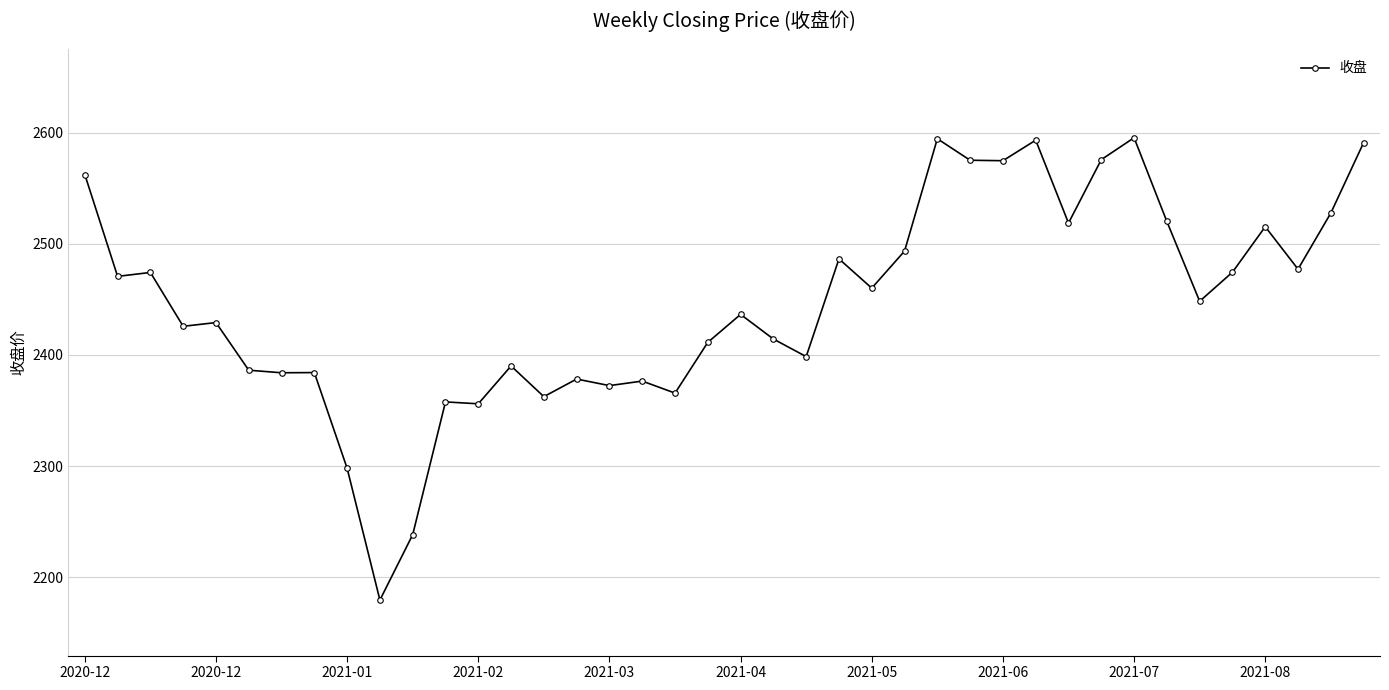

True or false: the data has more than 1 interior local peaks.

True